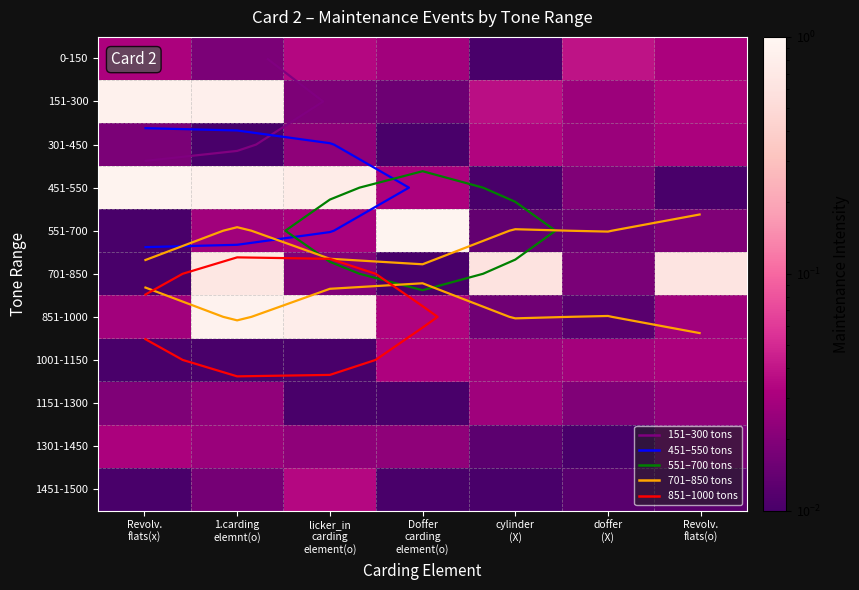

List the series in order of their peak value, highest first.

551-700, 451-550, 851-1000, 151-300, 701-850, 0-150, 1451-1500, 301-450, 1001-1150, 1301-1450, 1151-1300